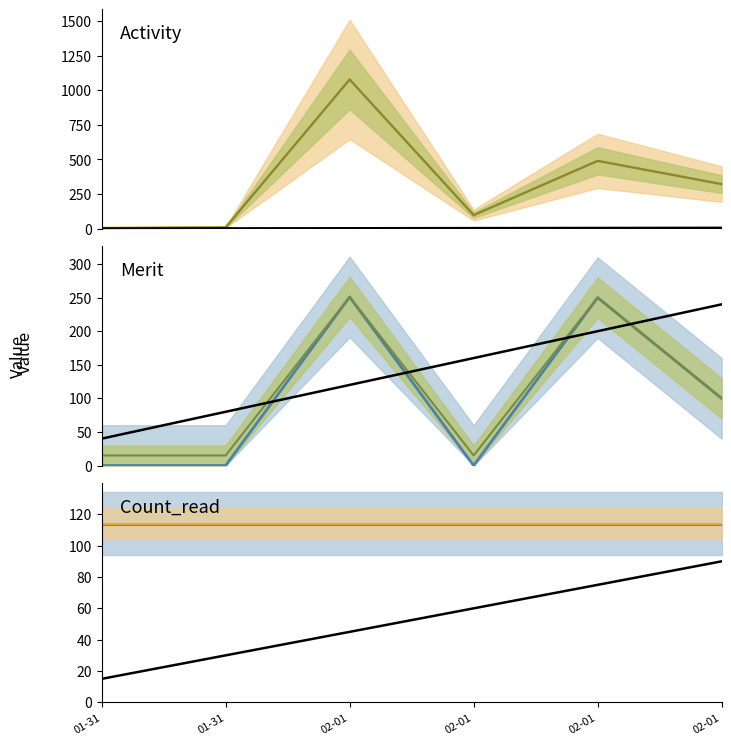

What is the lowest value of the Count_read series?

114